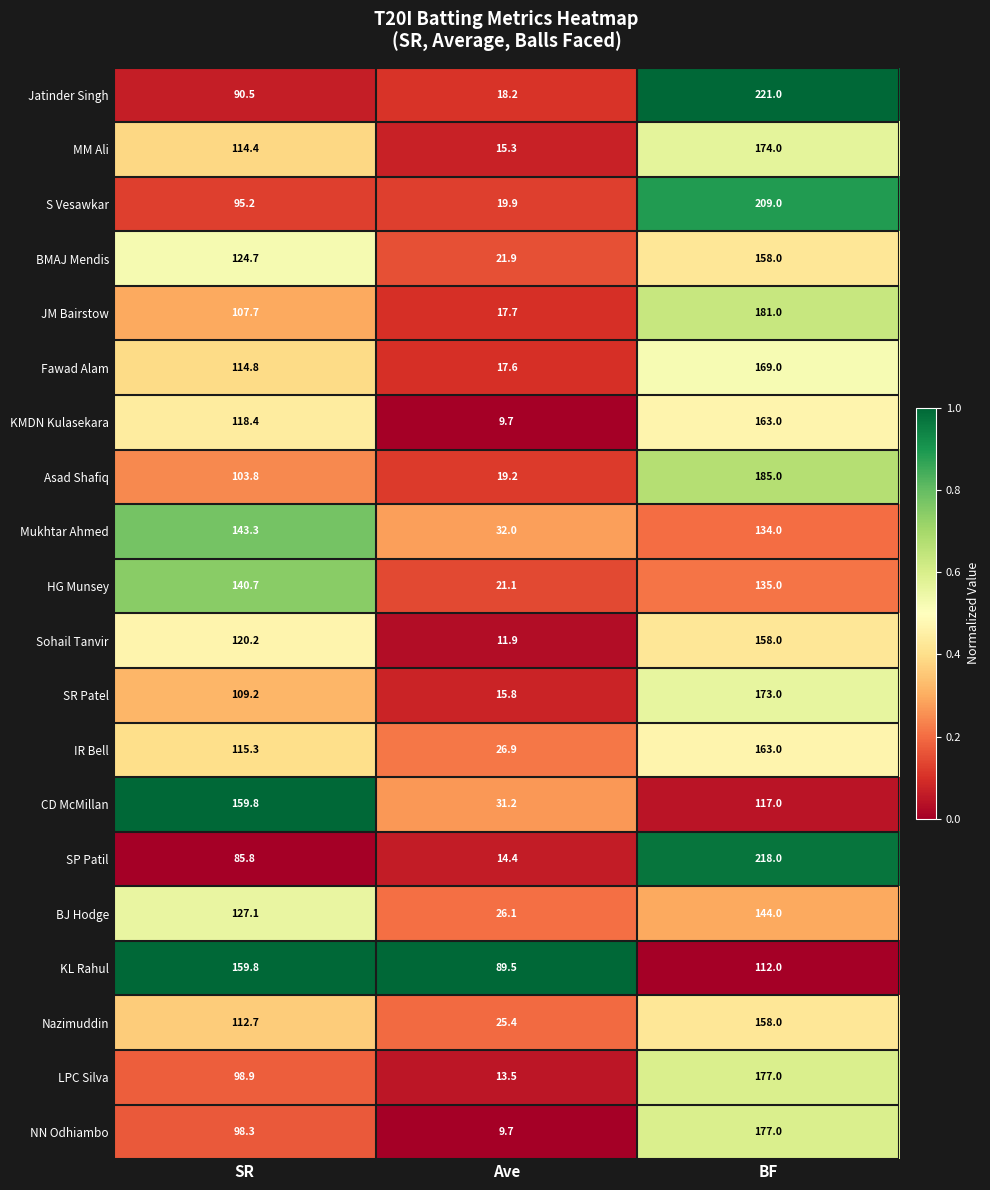

Which category has the lowest value across all series?

Ave